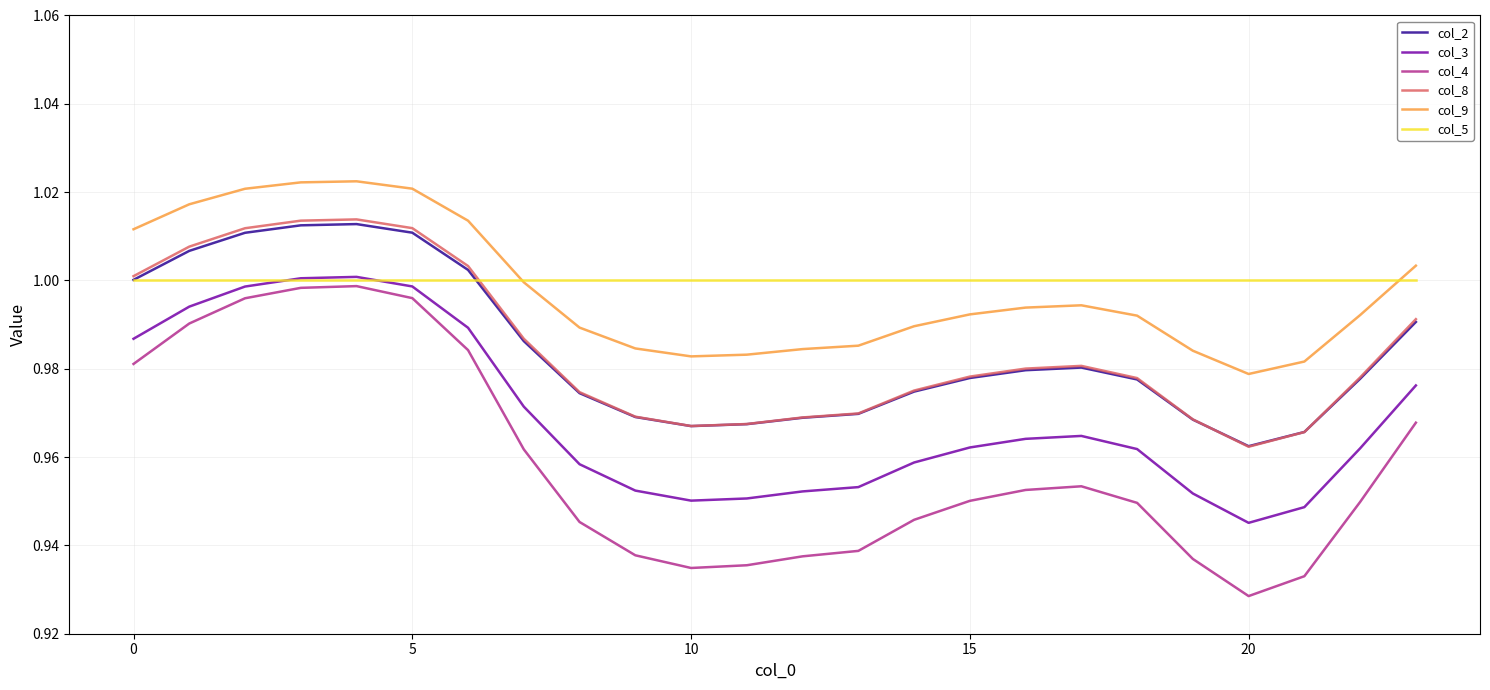

How many categories are shown in the chart?

24